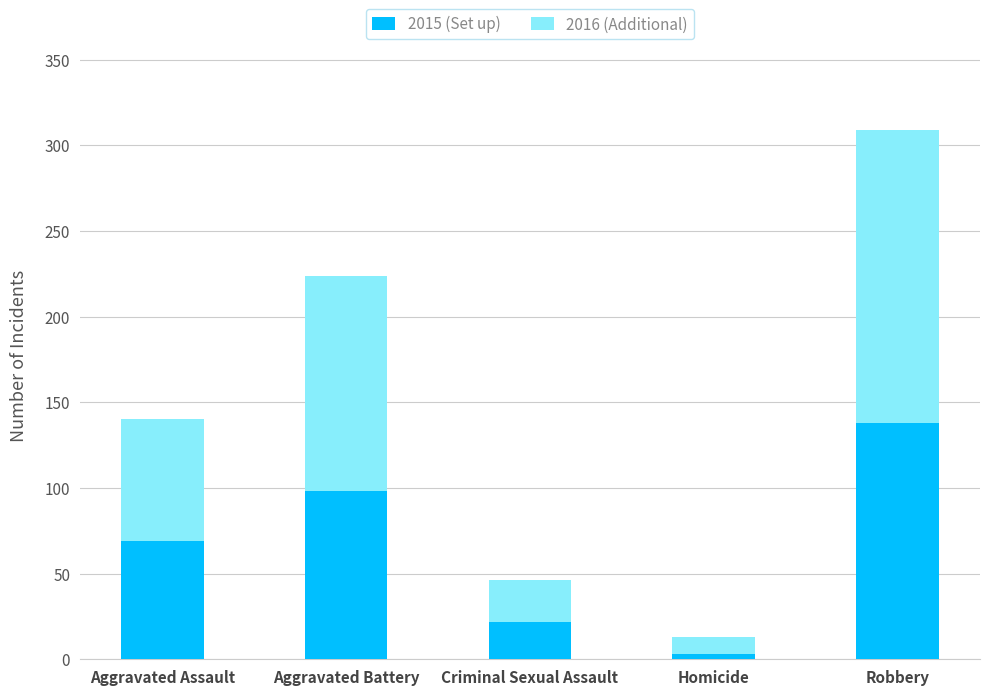

What is the total value across all series at Homicide?

13